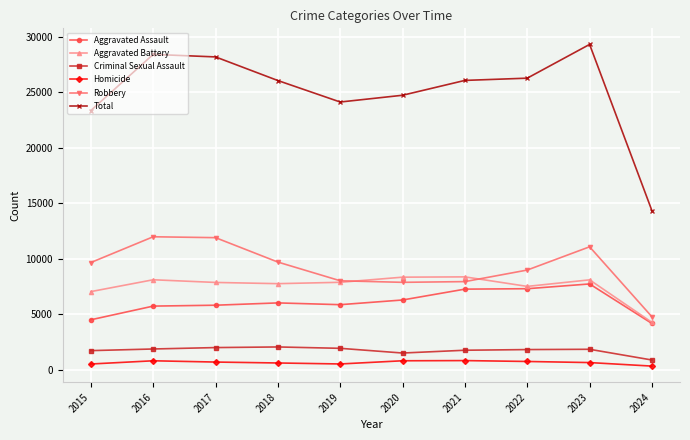

At which label does Aggravated Battery first exceed 7858?

2016